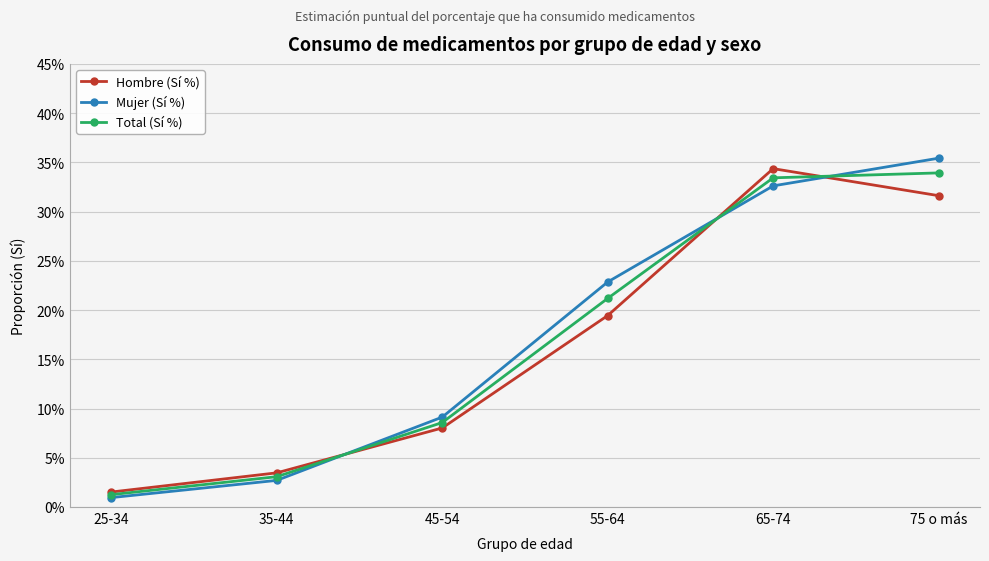

What position from the right is 45-54?

4